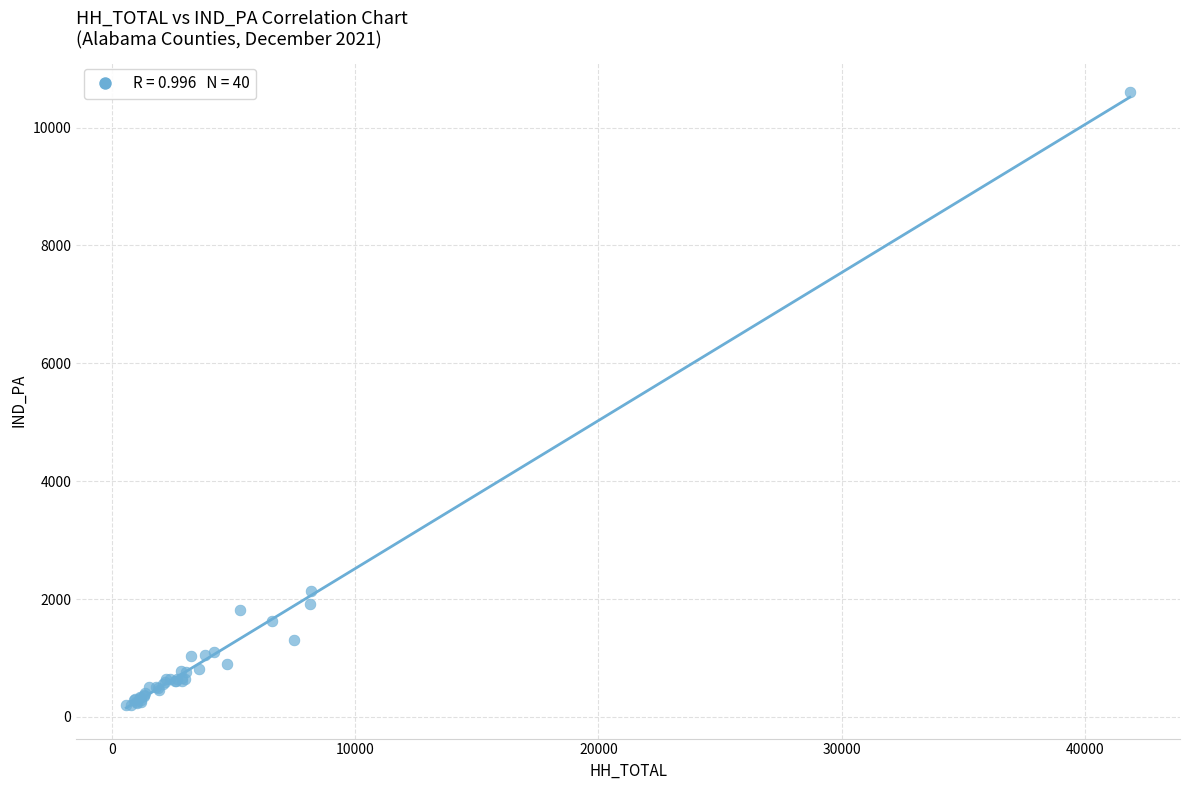

What Y value in the scatter plot is closest to 5397?

2138